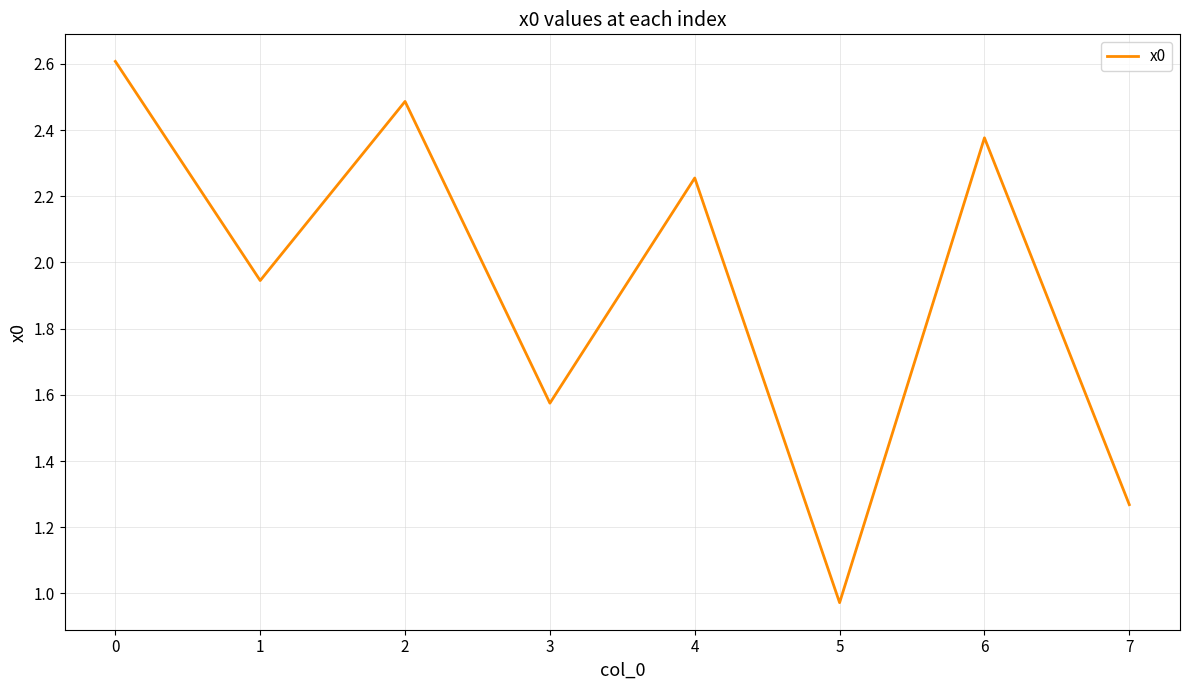

What is the sum of the values at 4 and 6?

4.6